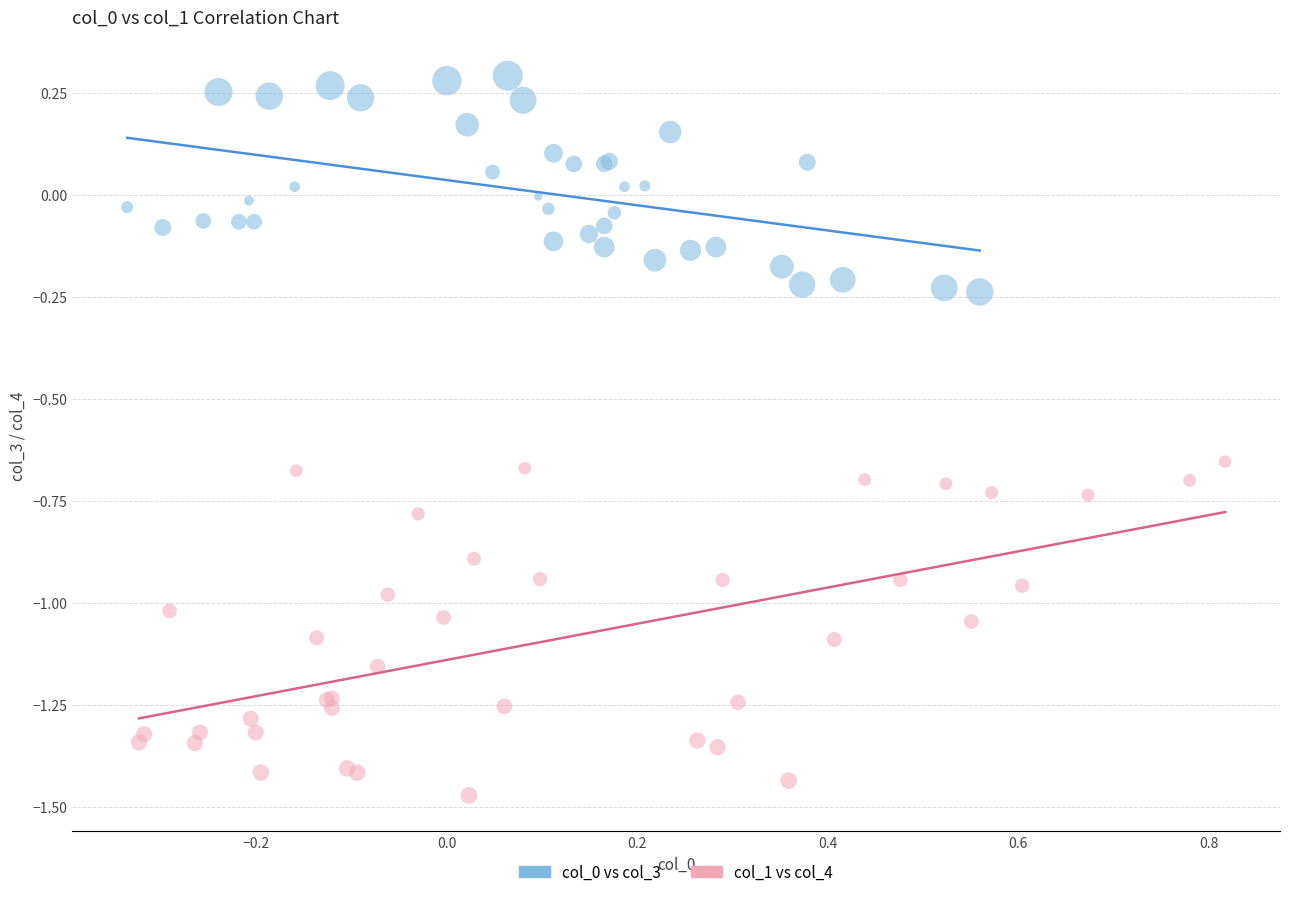

Which series reaches the minimum Y coordinate?

col_1 vs col_4